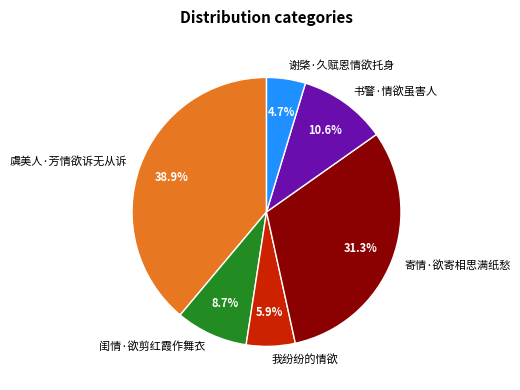

Which slice is the largest?

虞美人·芳情欲诉无从诉